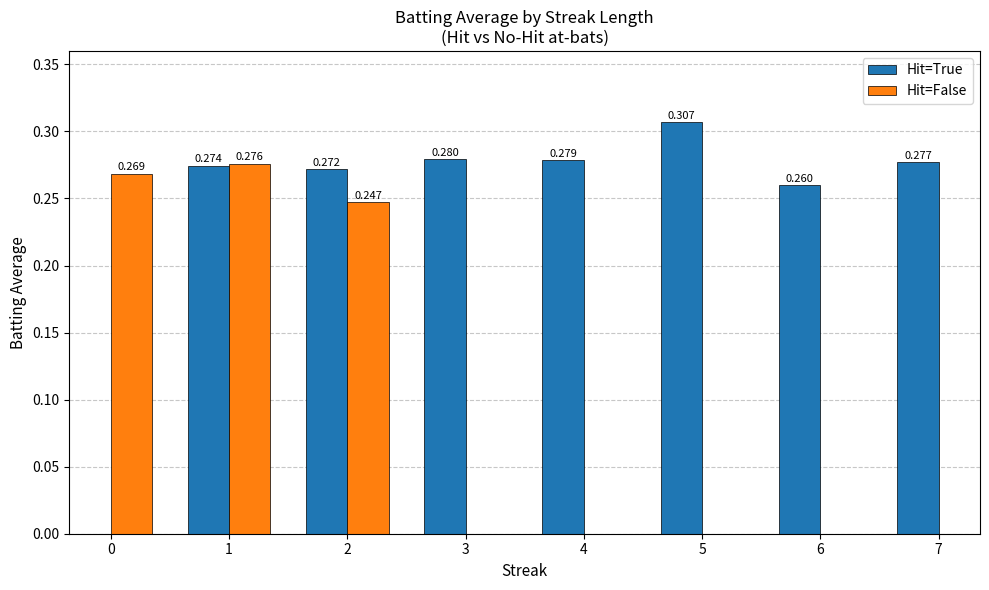

Between 4 and 1, which is larger?

4